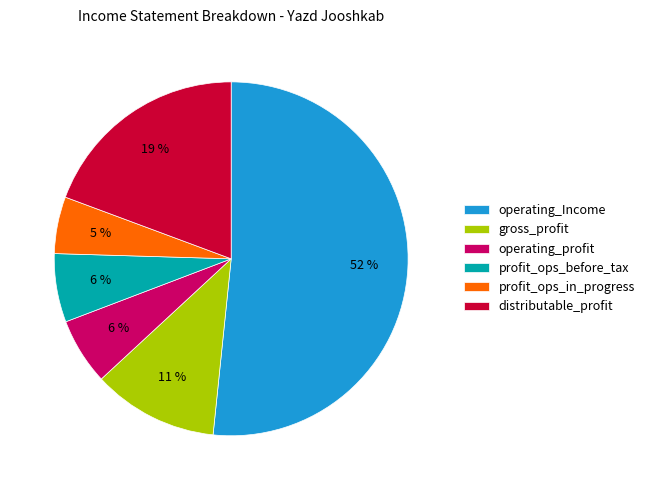

Which slice is the largest?

operating_Income